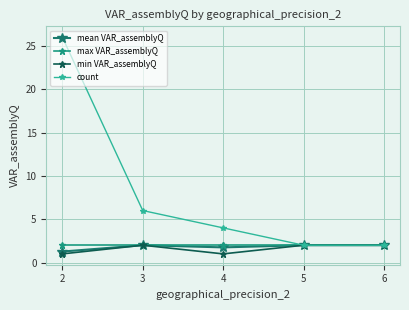

Count the mean VAR_assemblyQ values in the range 1 to 2.

5